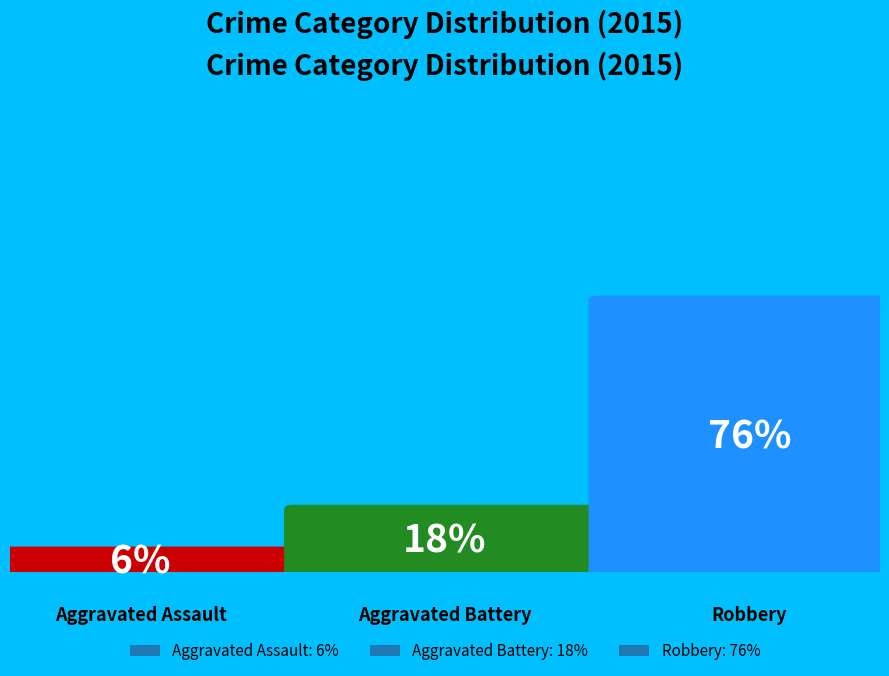

Which category has the biggest portion of the pie?

Robbery